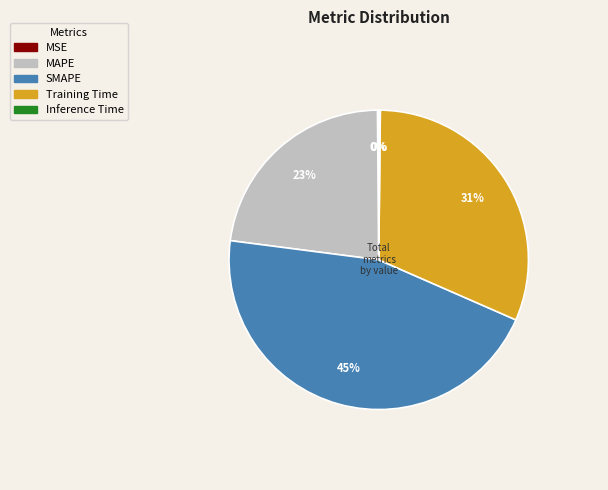

Is there a majority slice in this chart?

No